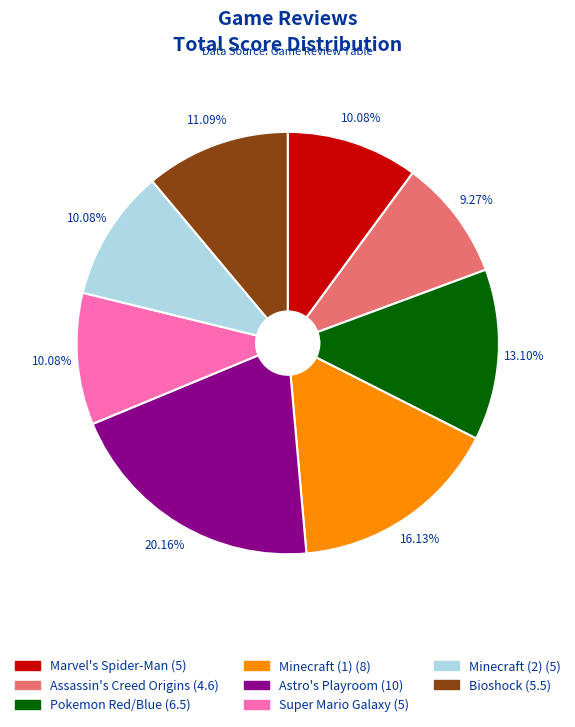

Which slice is the largest?

Astro's Playroom